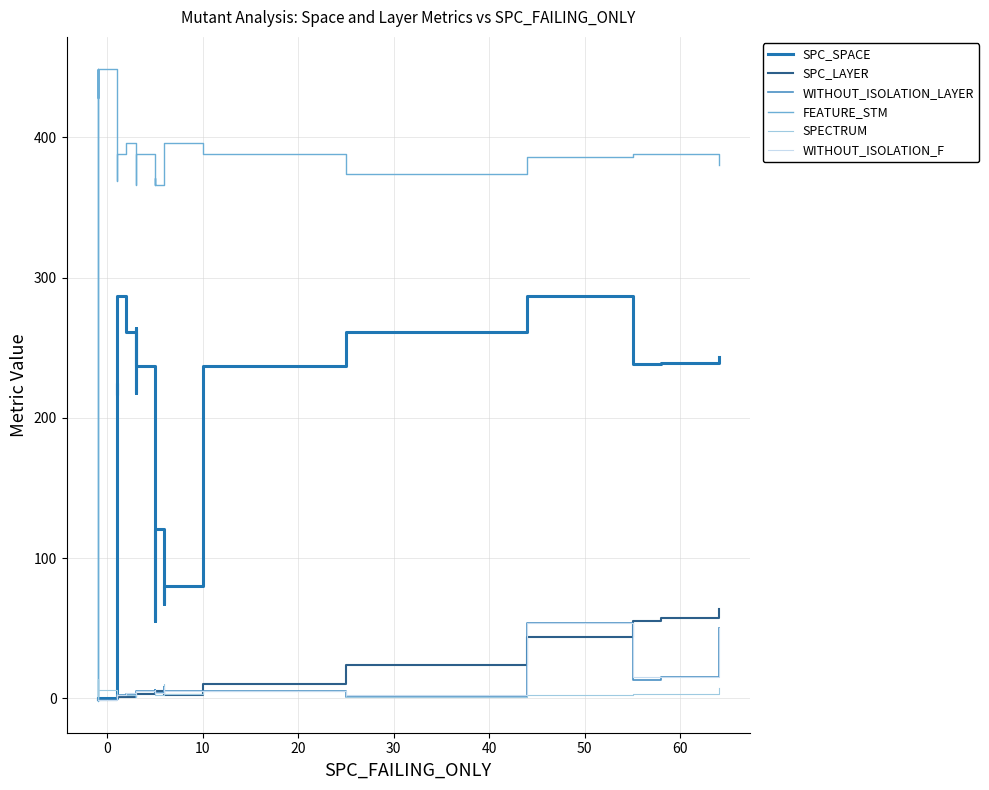

How many interior local peaks does the WITHOUT_ISOLATION_F series have?

4